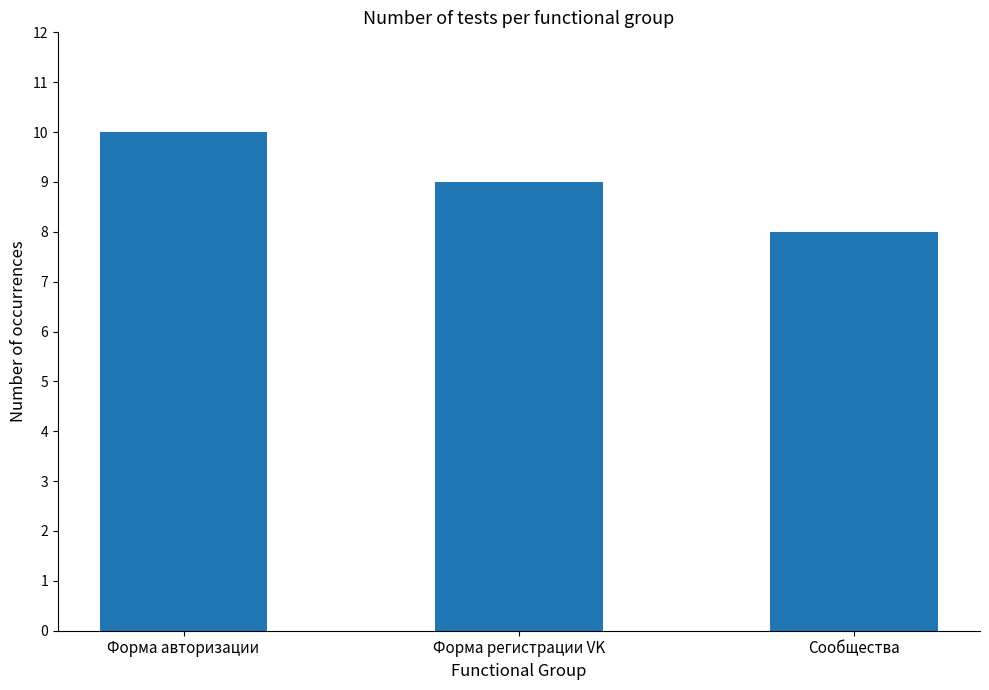

What is the difference between the values at Сообщества and Форма авторизации?

2